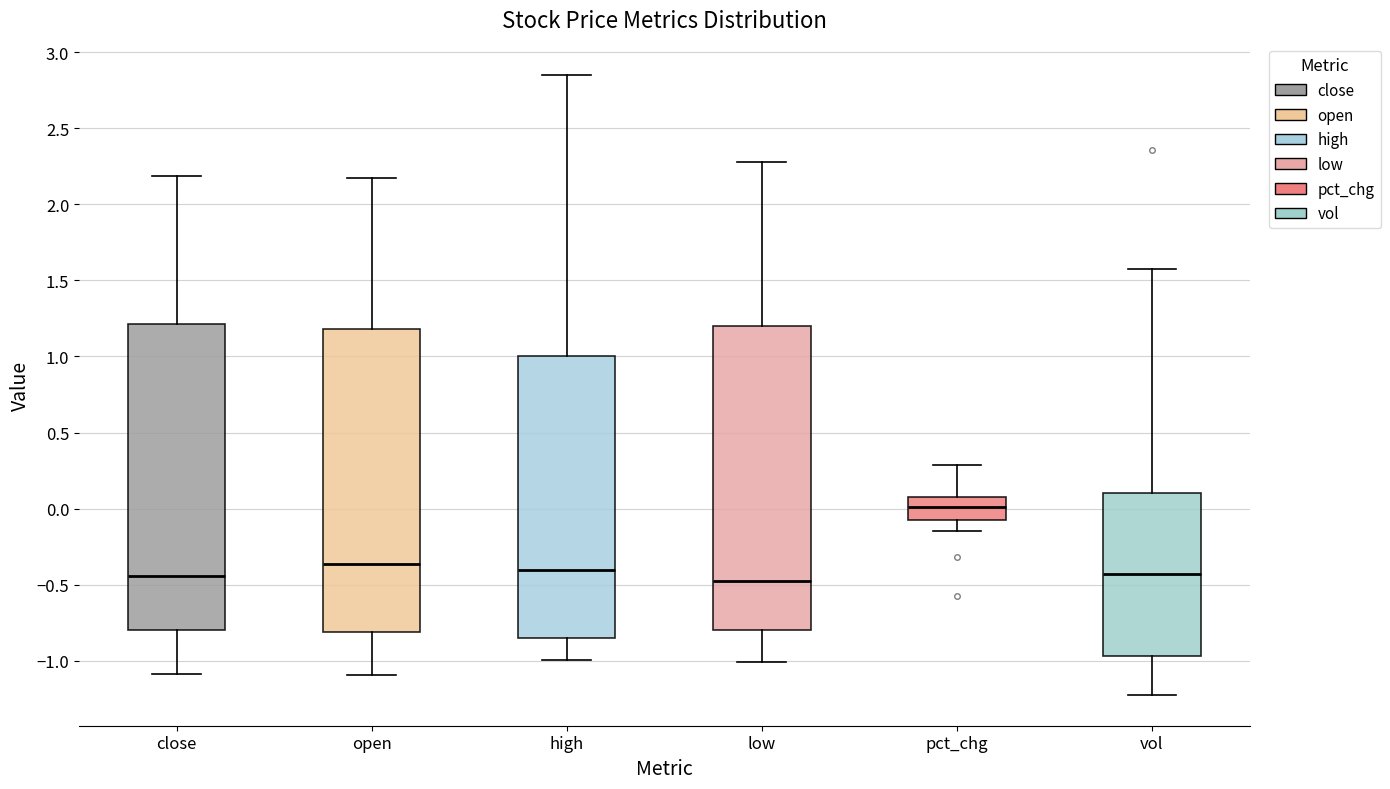

Where is the lower edge of the box for pct_chg on the y-axis? The values are not printed on the chart, so give them approximately, as read against the axis.

-0.05